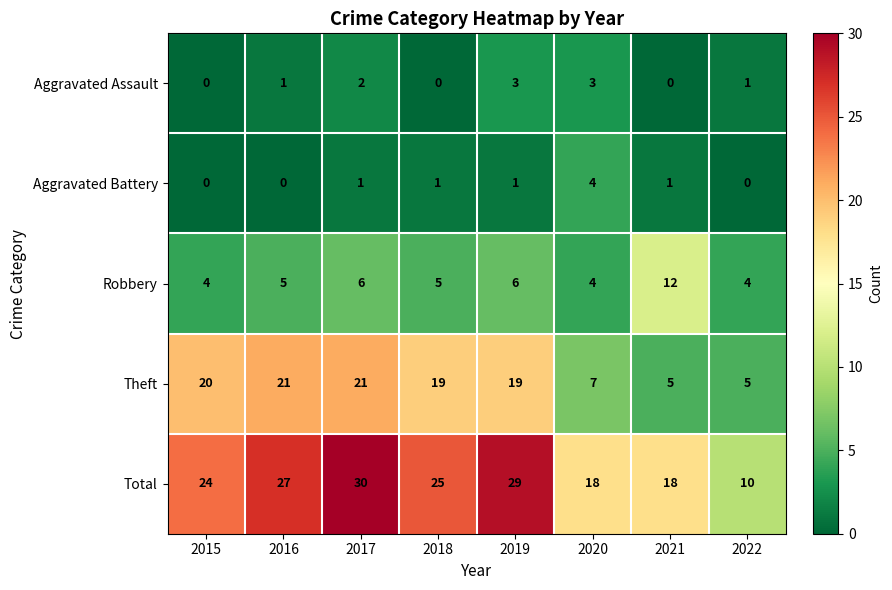

What is the difference between the maximum and minimum values in the Theft series?

16